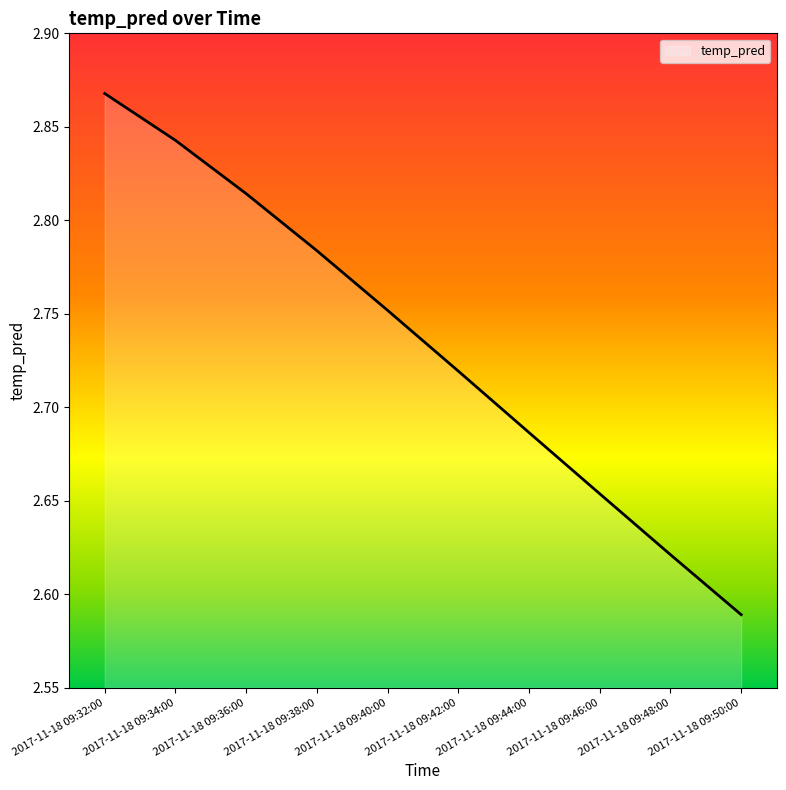

List the labels in order of value, smallest first.

2017-11-18 09:50:00, 2017-11-18 09:48:00, 2017-11-18 09:46:00, 2017-11-18 09:44:00, 2017-11-18 09:42:00, 2017-11-18 09:40:00, 2017-11-18 09:38:00, 2017-11-18 09:36:00, 2017-11-18 09:34:00, 2017-11-18 09:32:00